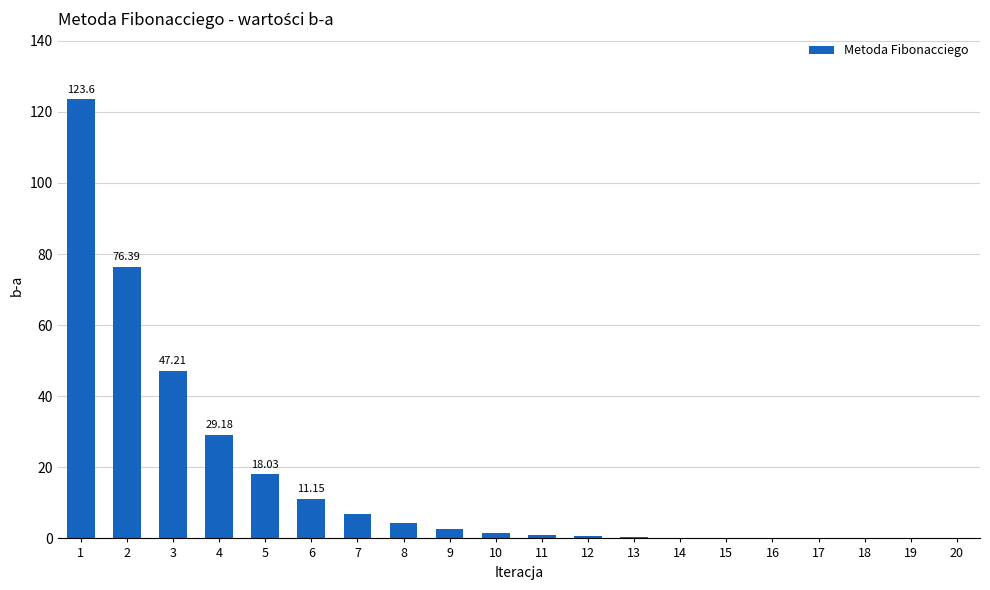

What is the sum of all values?

323.6